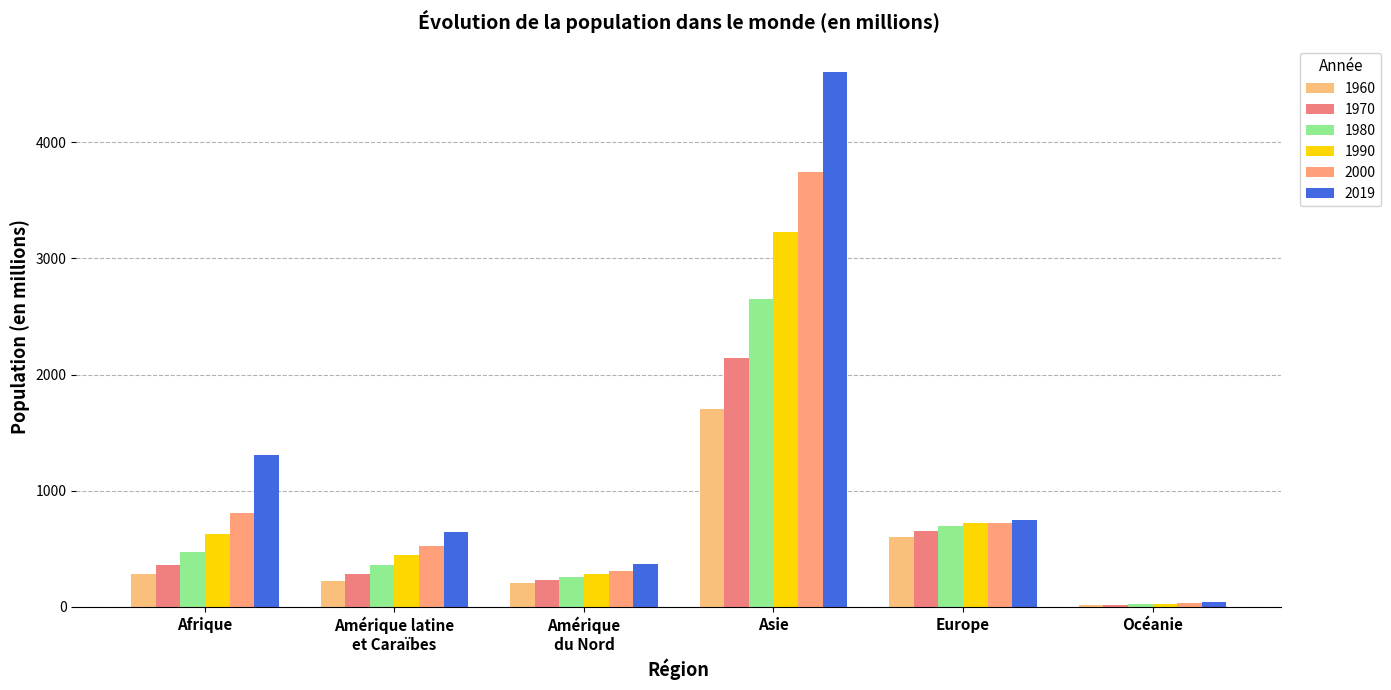

What is the label of the 6th bar from the left?

Océanie